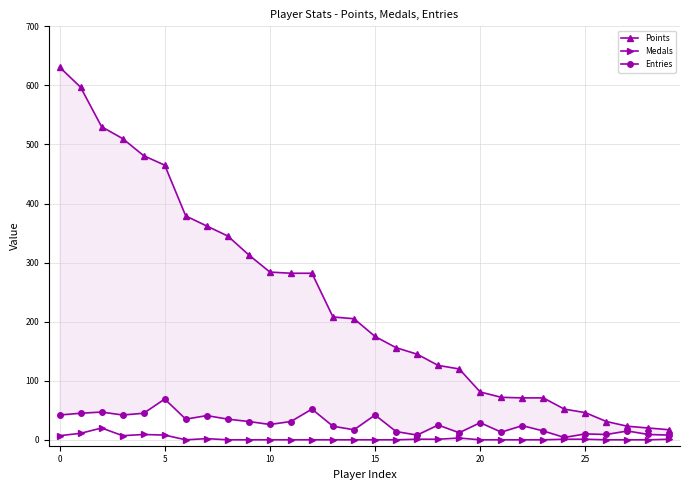

What is the label of the 26th point from the left?

25